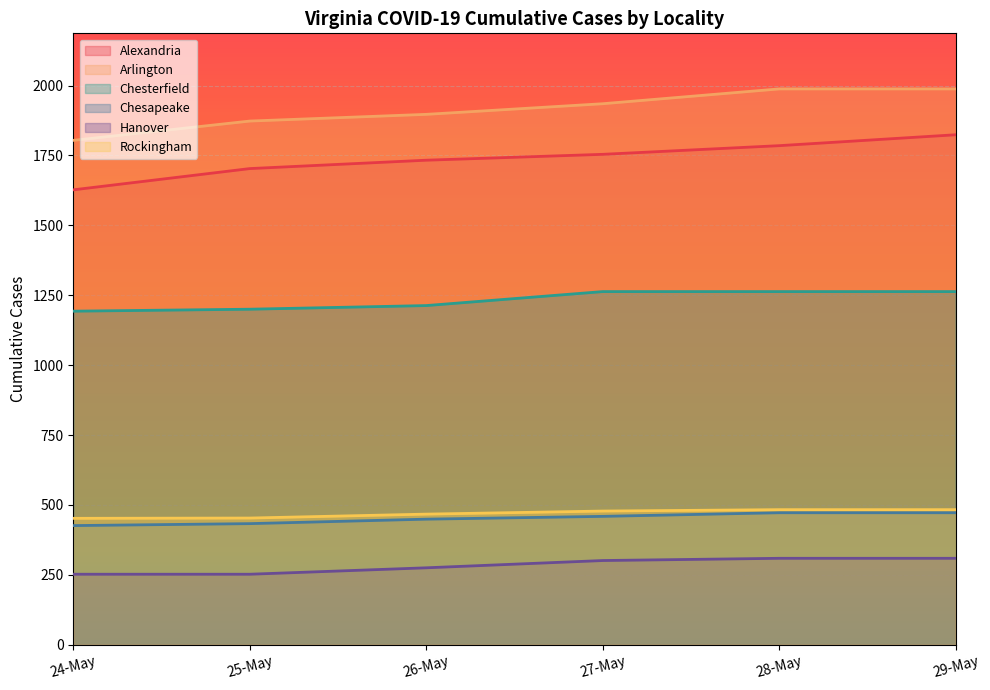

Reading right to left, list all the values displayed in this chart.

Alexandria: 1824	1785	1754	1733	1703	1627
Arlington: 1988	1988	1935	1897	1873	1804
Chesterfield: 1263	1263	1263	1213	1200	1193
Chesapeake: 472	472	459	449	433	426
Hanover: 309	309	301	275	252	252
Rockingham: 483	483	478	467	453	452